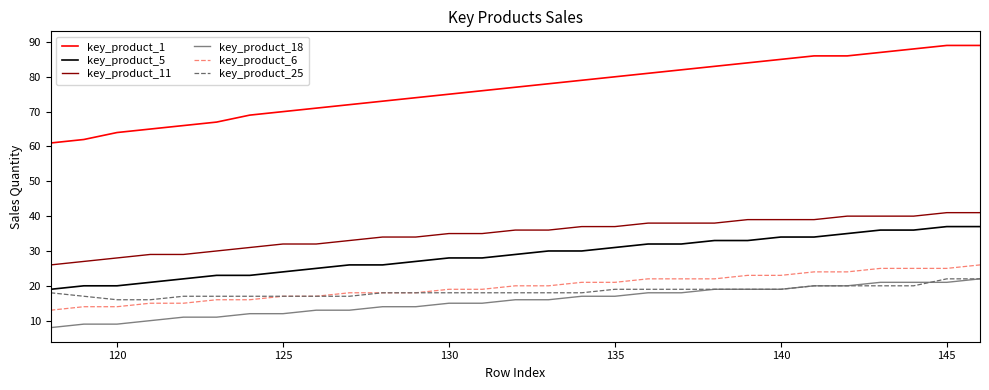

True or false: key_product_18 and key_product_25 intersect in this chart.

True